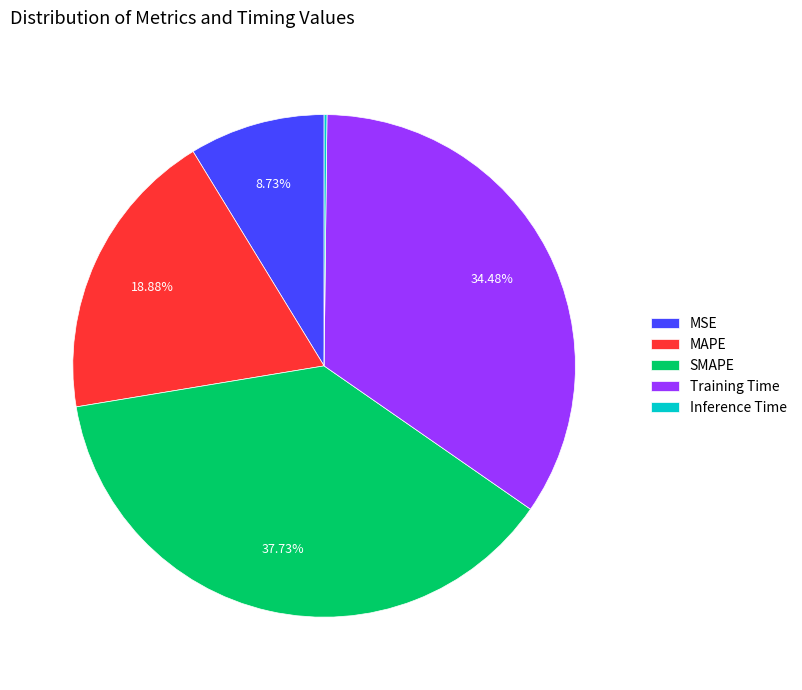

Which has a higher value, MAPE or MSE?

MAPE